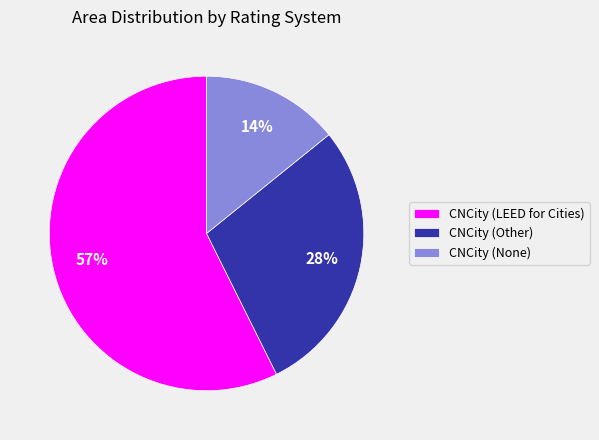

Combined, do CNCity (Other) and CNCity (LEED for Cities) account for over 50%?

Yes